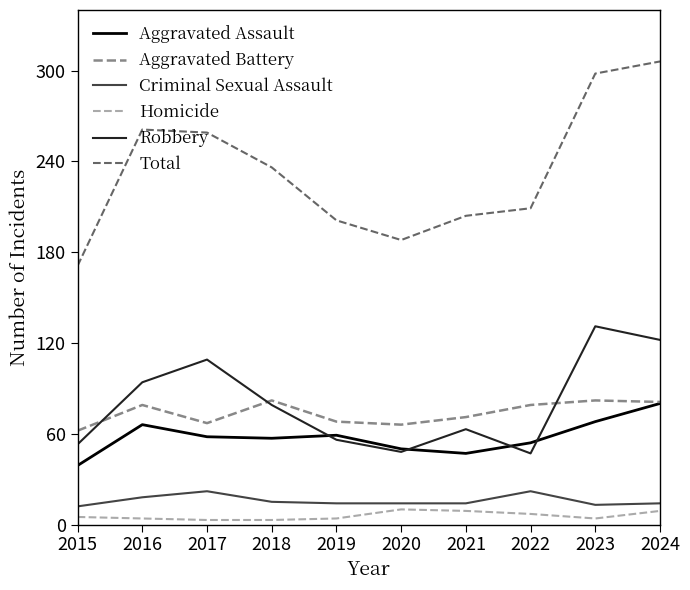

Is the value of Aggravated Battery at 2015 greater than the value of Aggravated Assault at 2022?

Yes